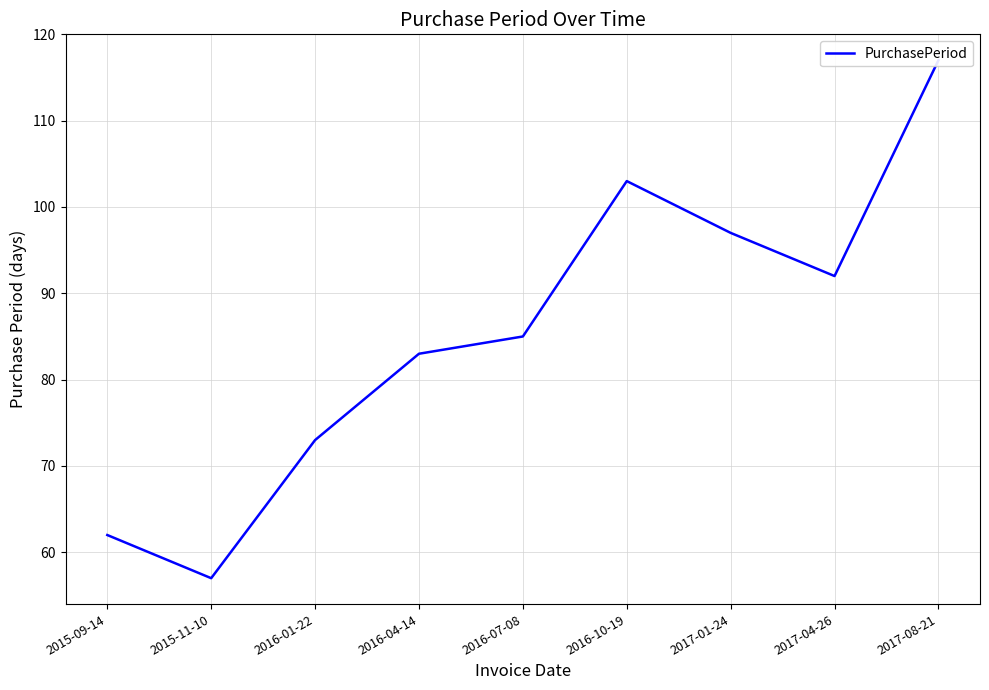

What is the greatest value displayed?

117